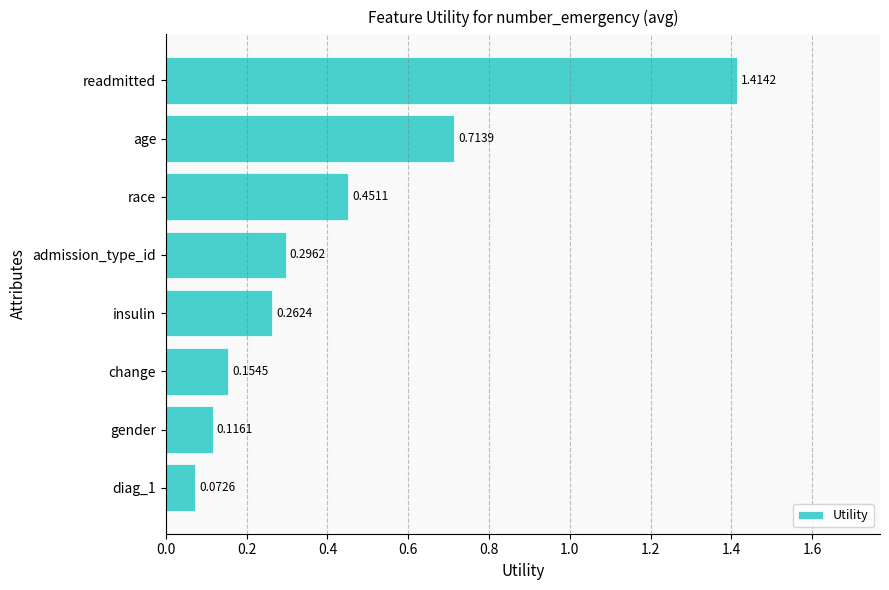

List the labels in order of value, smallest first.

diag_1, gender, change, insulin, admission_type_id, race, age, readmitted